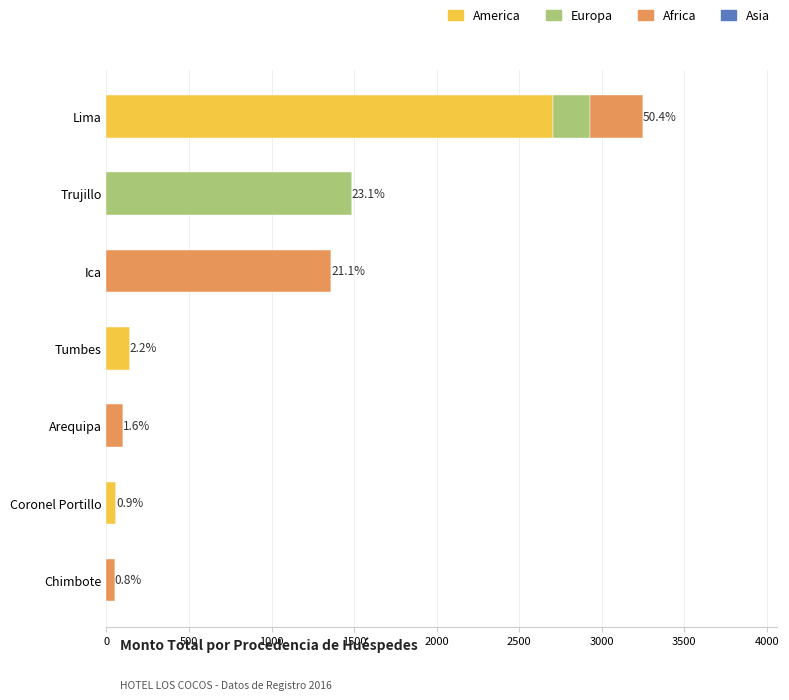

What is the sum of all America values?

2907